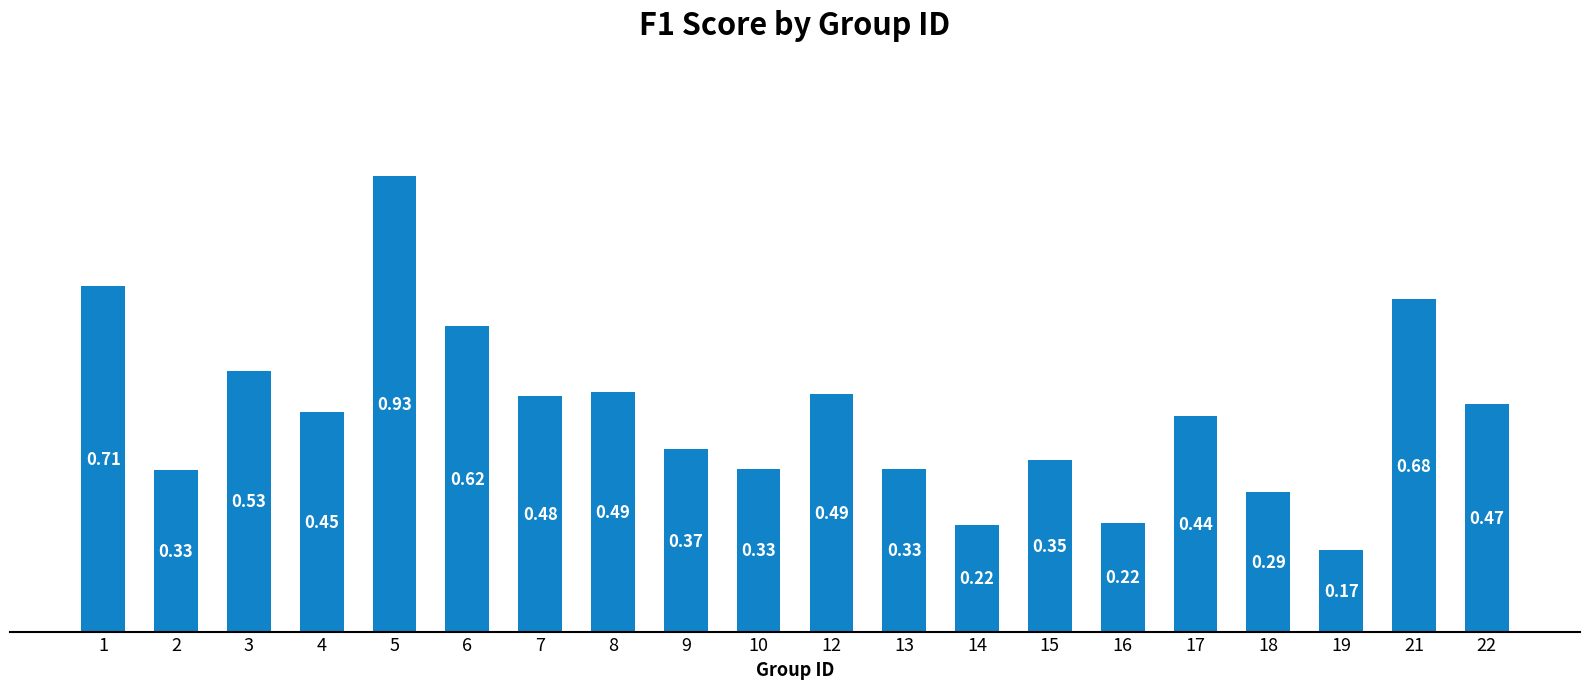

Count the number of categories in the chart.

20